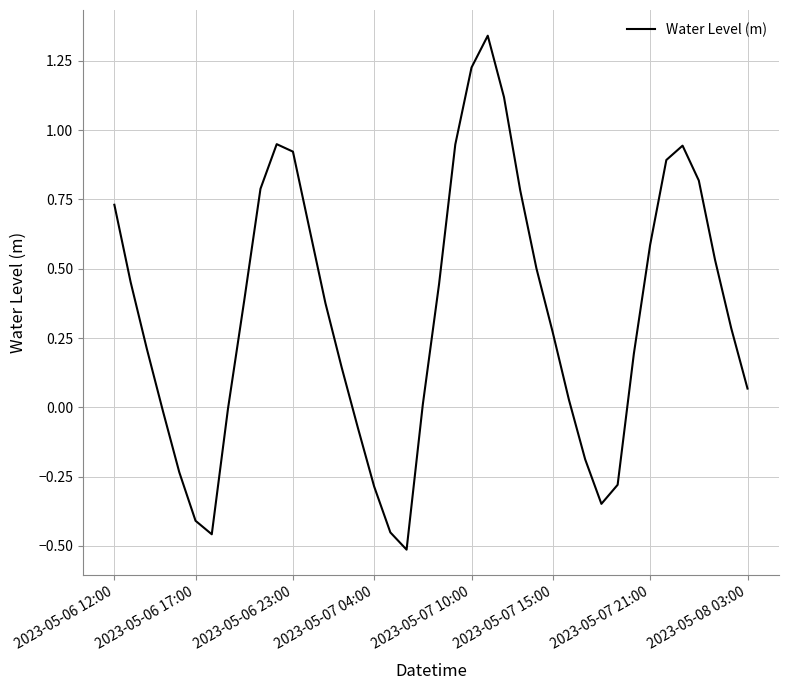

What is the difference between the maximum and minimum values?

1.9